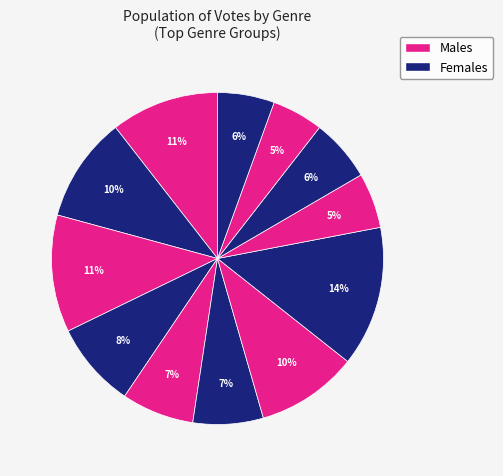

How many segments does this pie chart have?

12